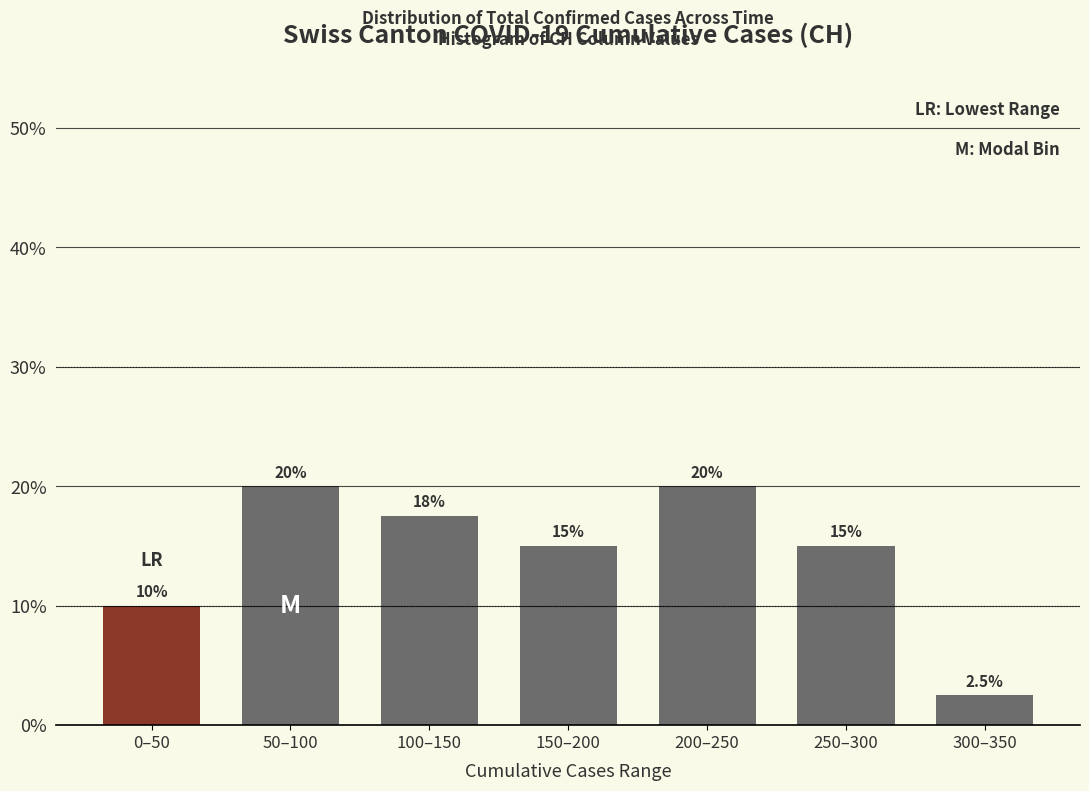

Reading left to right, transcribe all the data shown in this chart.

10.0	20.0	17.5	15.0	20.0	15.0	2.5